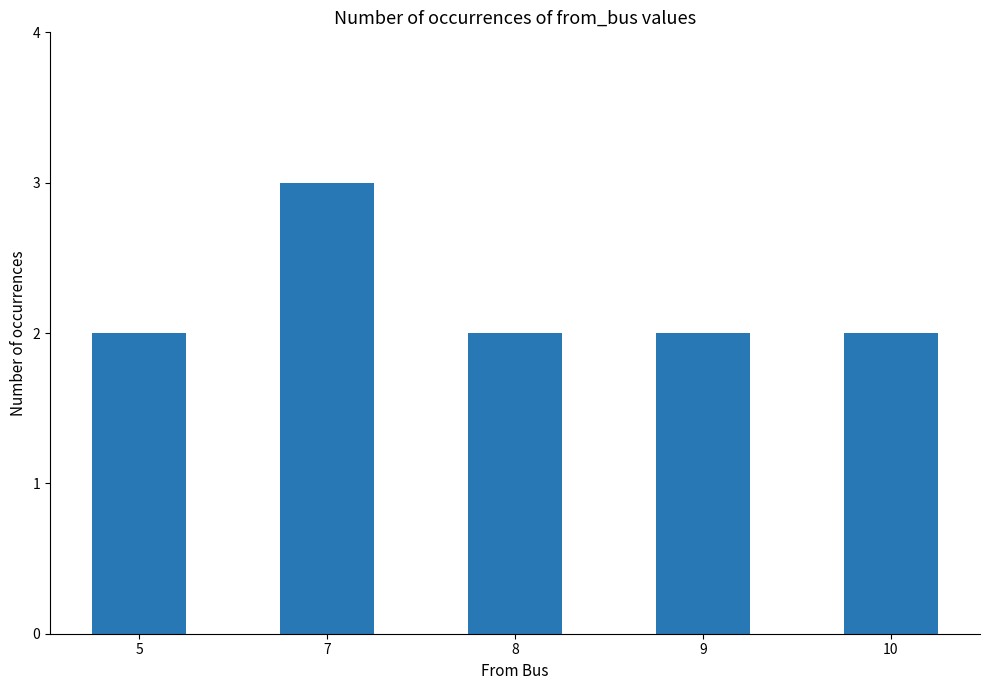

Does the chart contain any negative values?

No